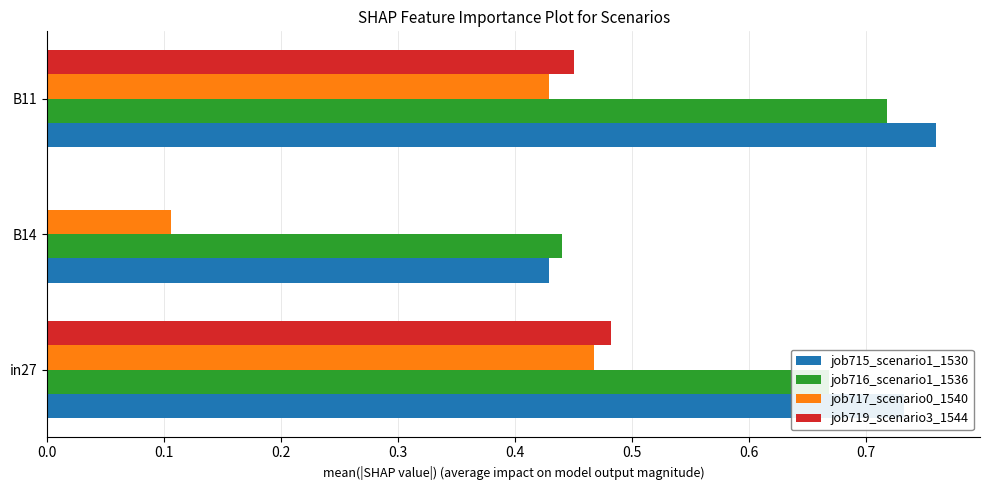

At which label does job719_scenario3_1544 reach its peak?

in27